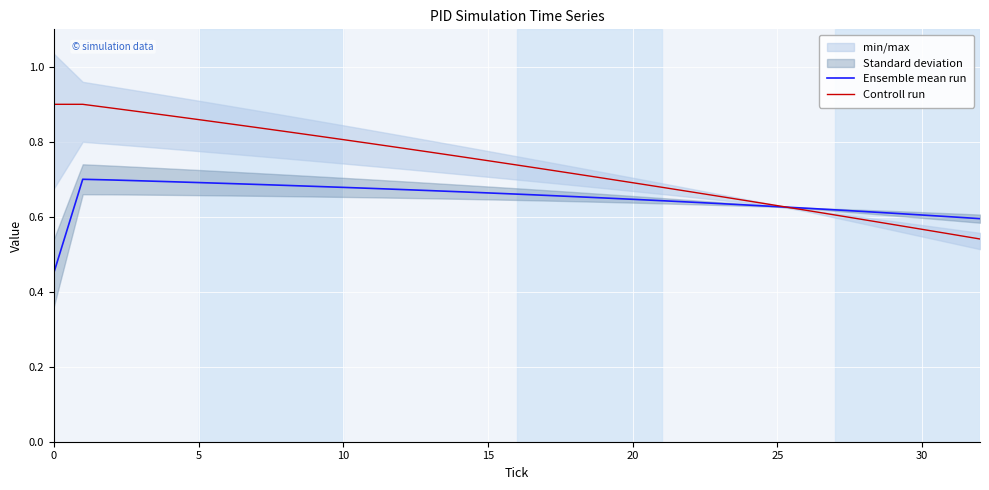

Does the chart display data point markers on the line(s)?

No